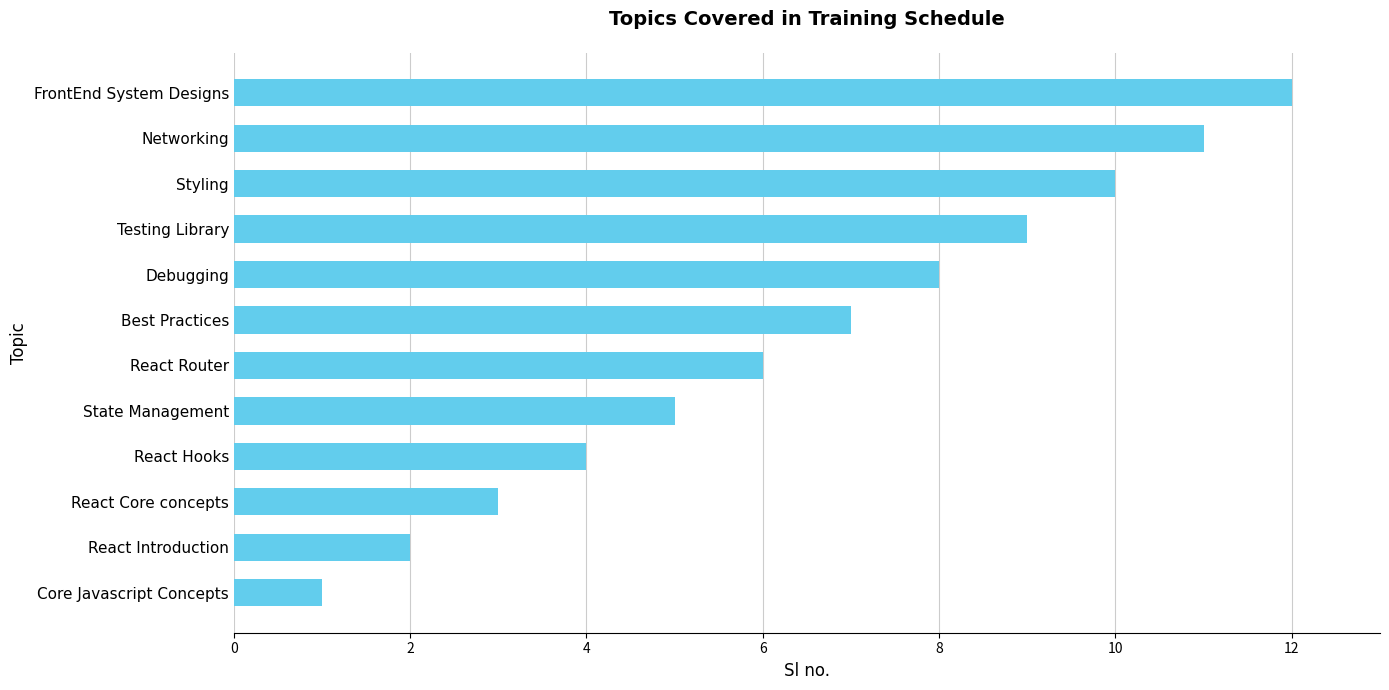

Count the number of categories in the chart.

12